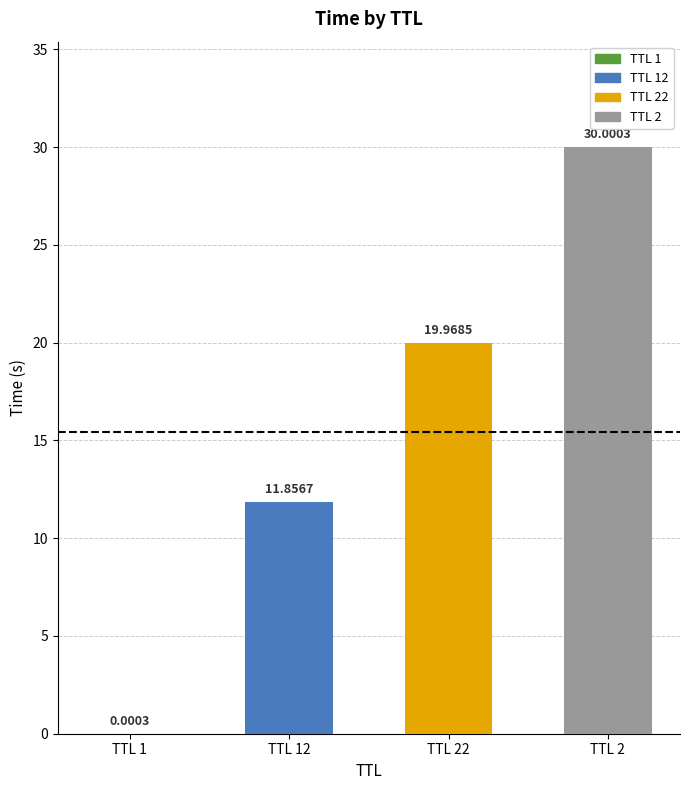

What is the change in value from TTL 22 to TTL 2?

+10.0